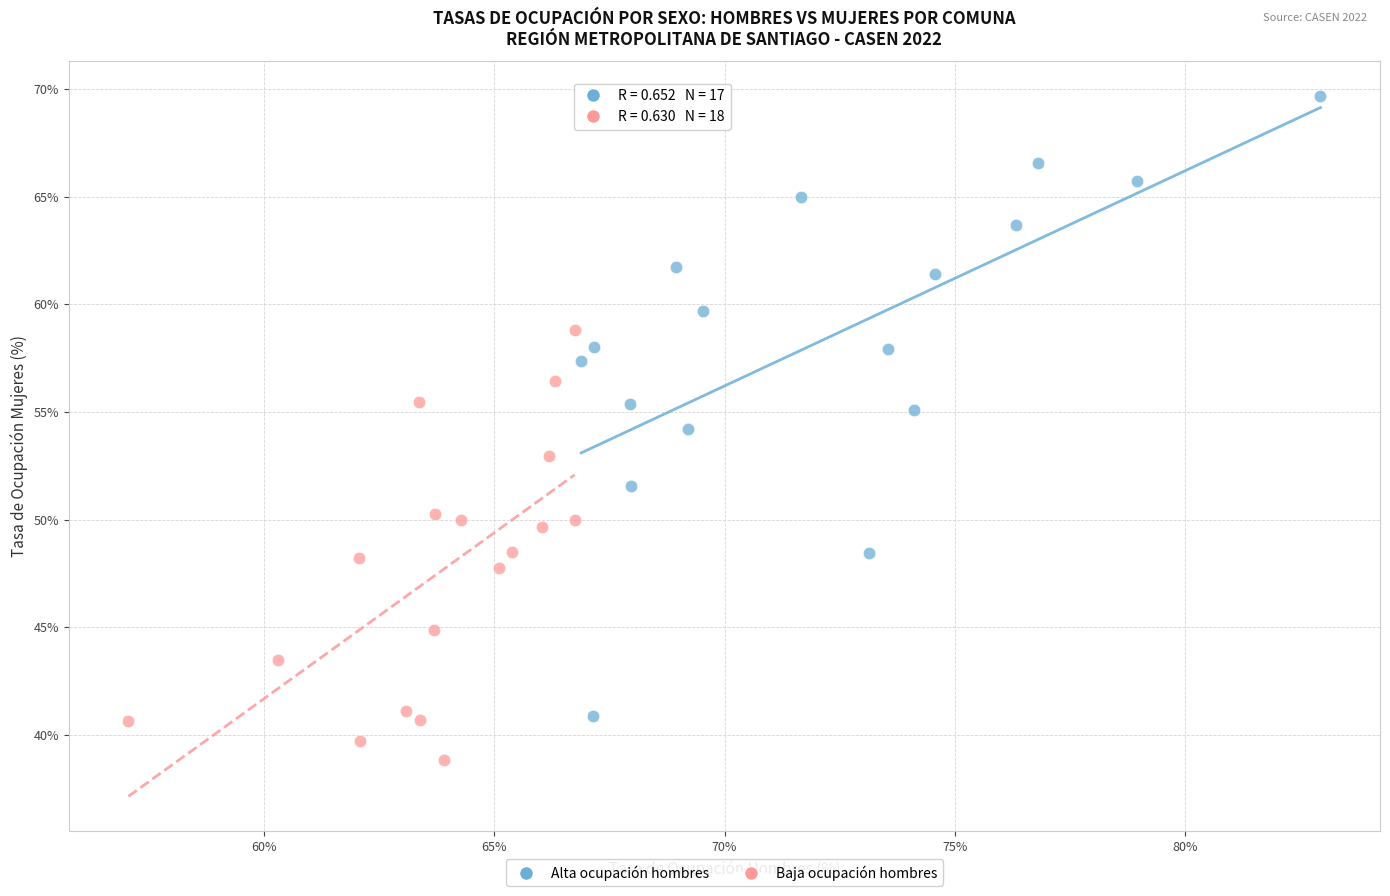

Which series contains the highest Y value?

Alta ocupación hombres